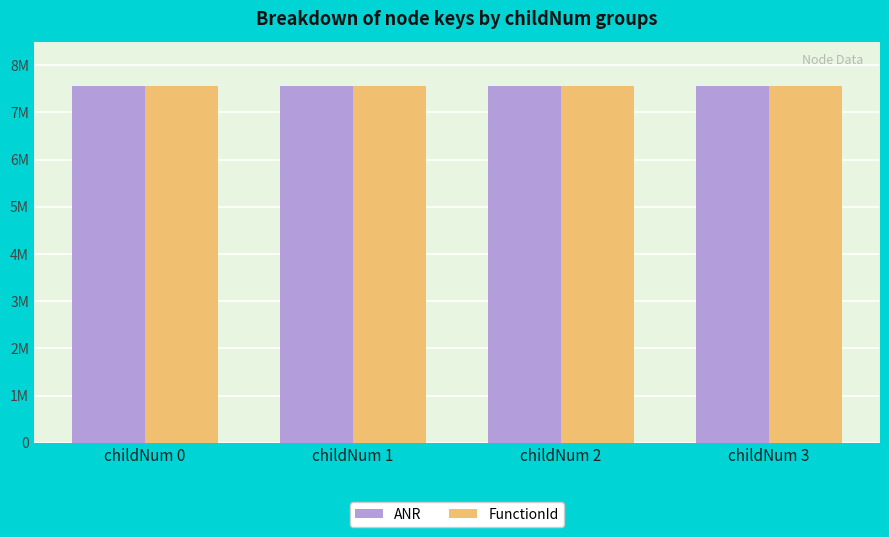

At childNum 2, list the series in order from smallest to largest.

FunctionId, ANR